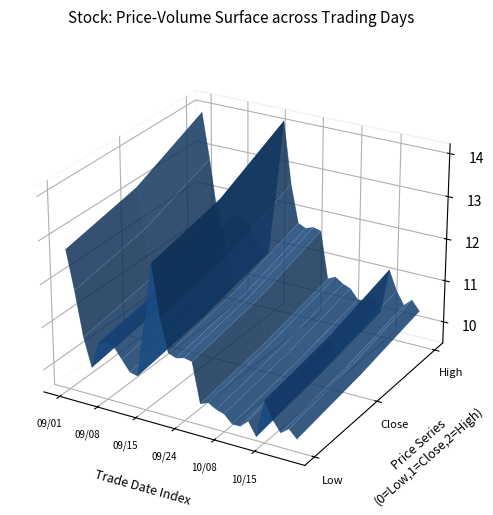

True or false: close and low cross at least once.

False